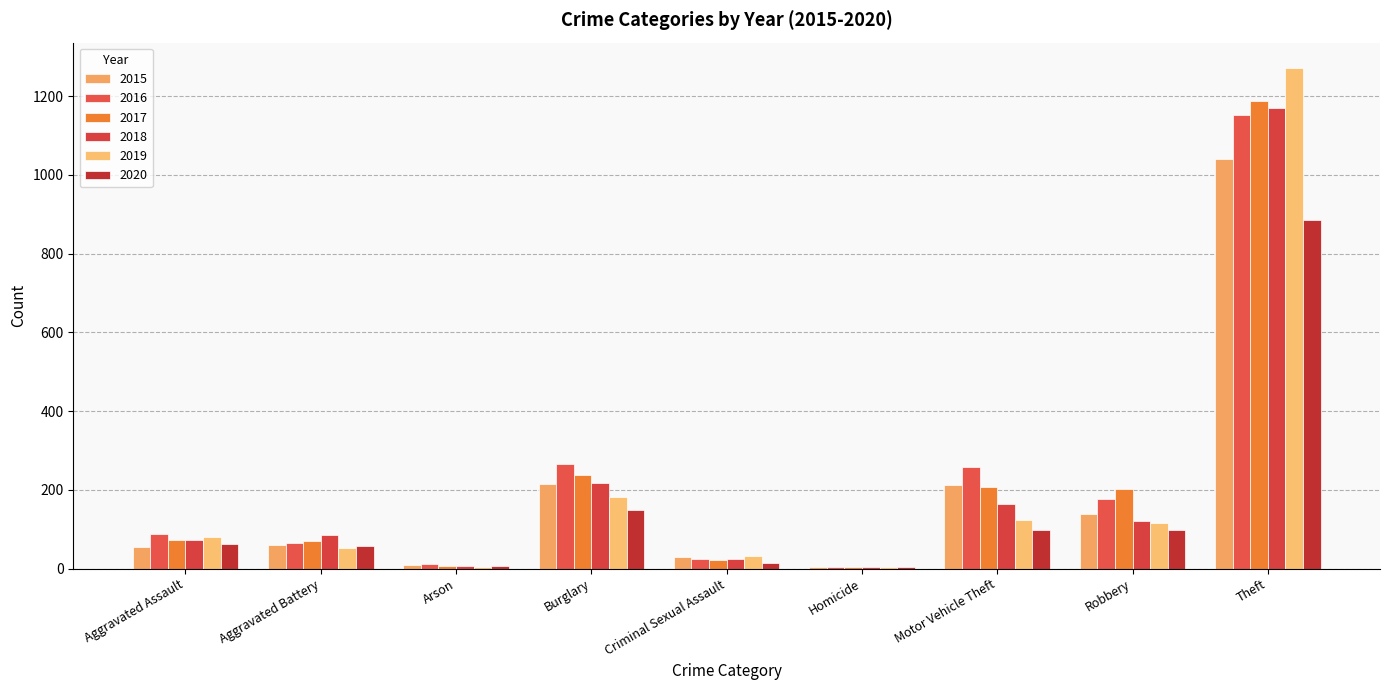

The 2017 series shows 163 at Burglary. True or false?

False